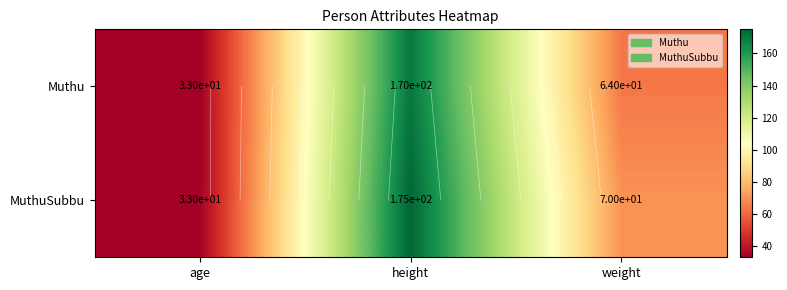

What is the total value across all series at weight?

134